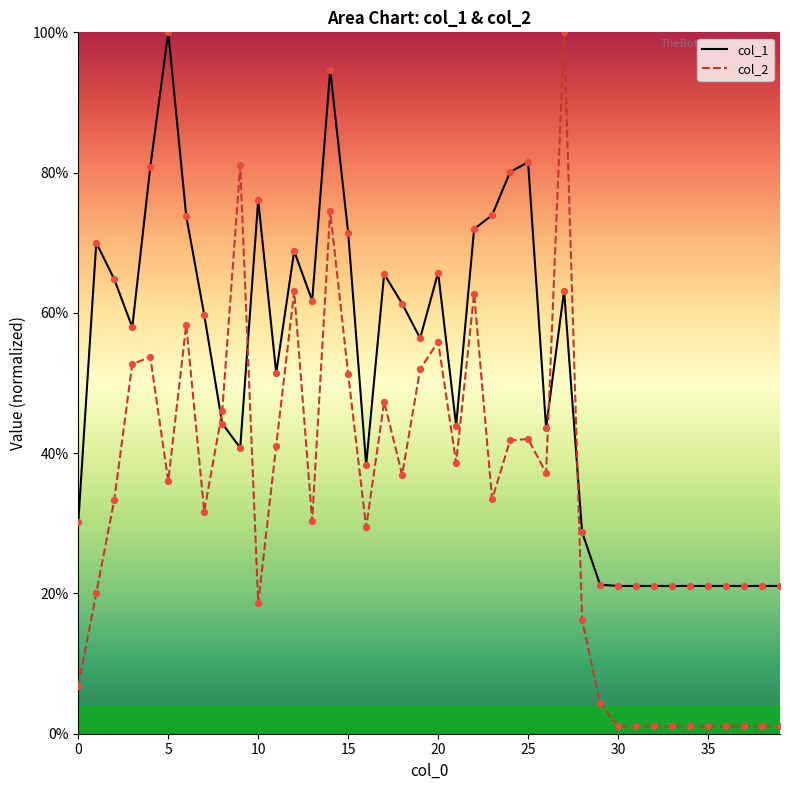

What are all the series names shown in the legend?

col_1, col_2